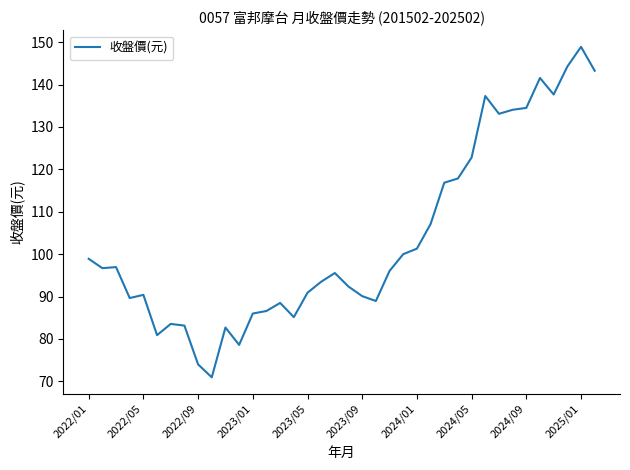

What is the minimum value shown in the chart?

71.0